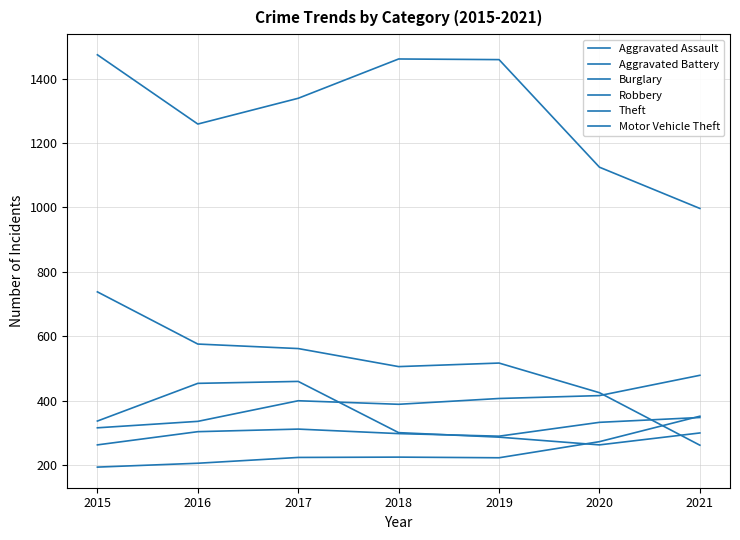

At which category does Aggravated Assault reach its first local peak?

2018